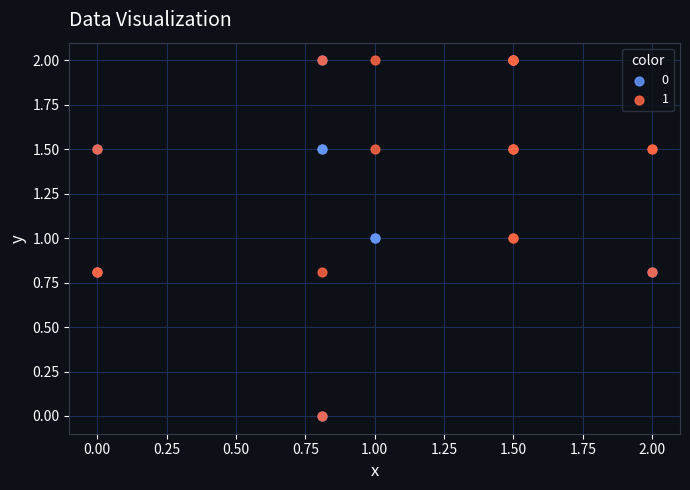

What are all the series names shown in the legend?

0, 1